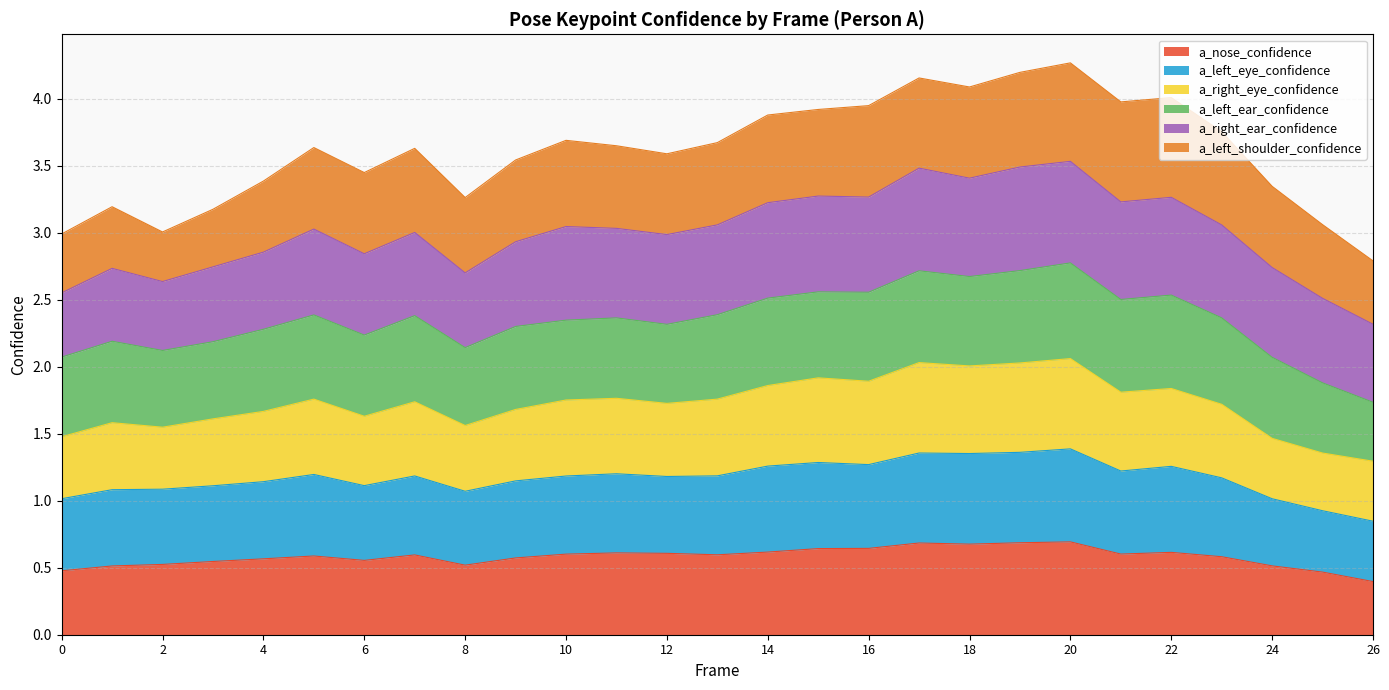

How many categories are shown in the chart?

27